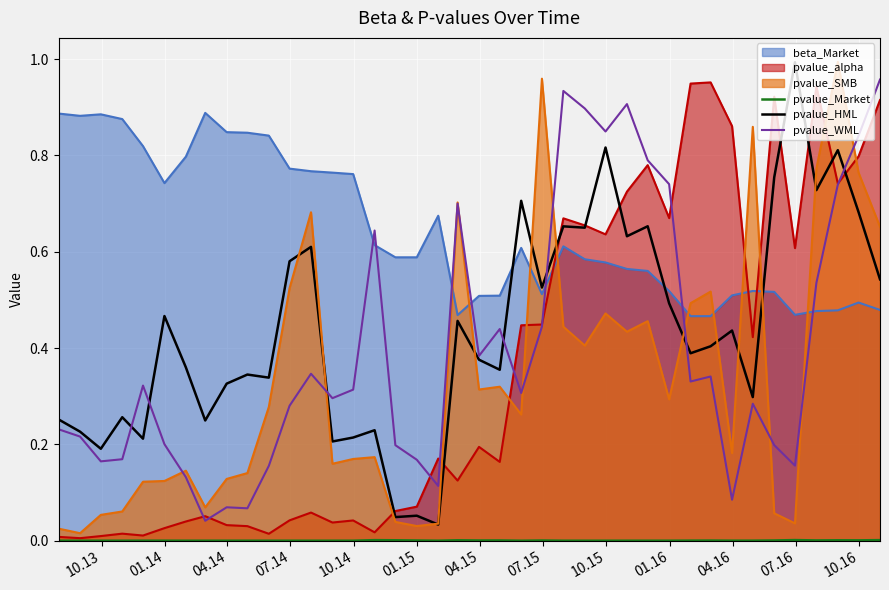

How many lines are shown in the chart?

6